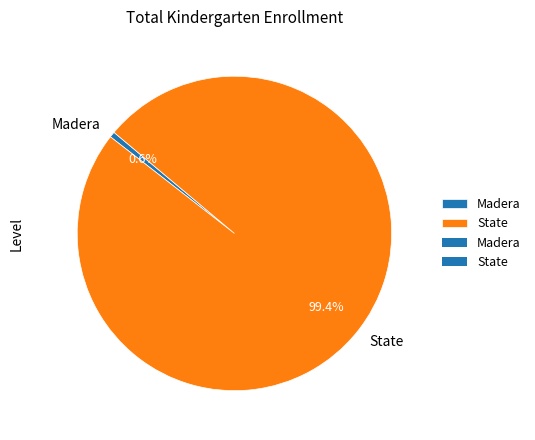

Which slice is the largest?

State